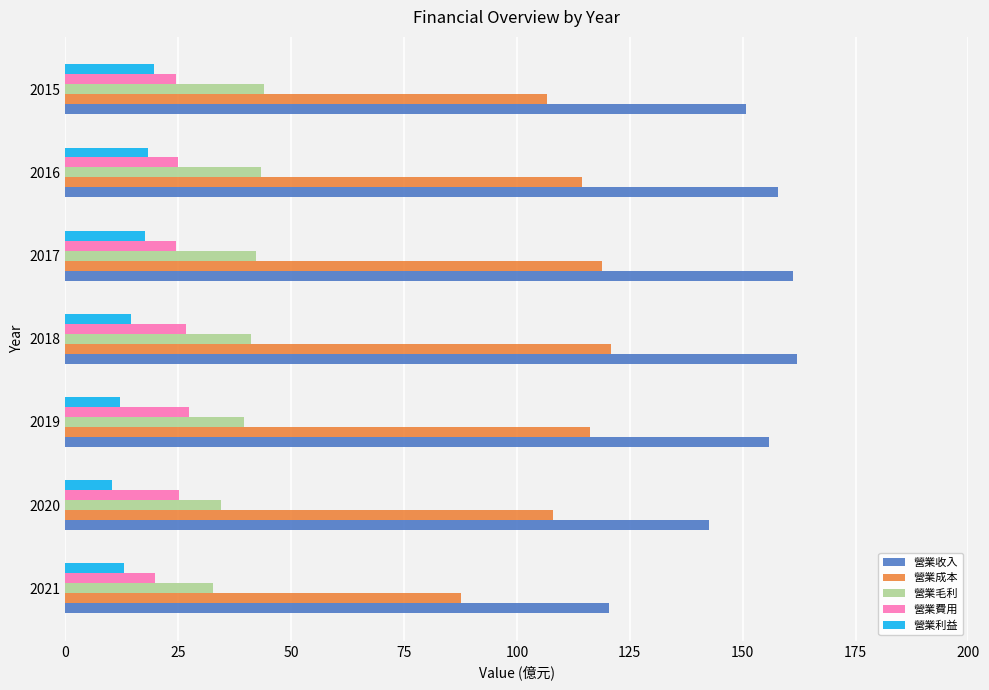

What is the minimum value for 營業收入?

120.4